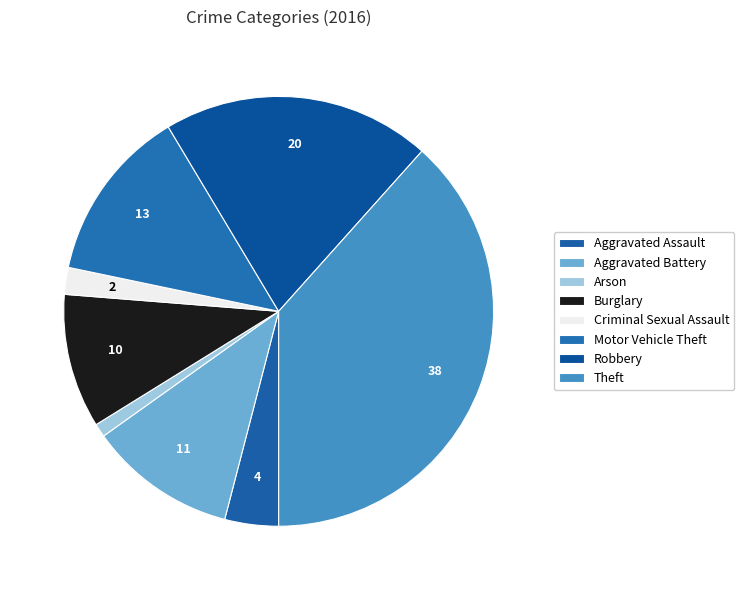

Do Aggravated Battery and Theft together represent more than half of the pie?

No